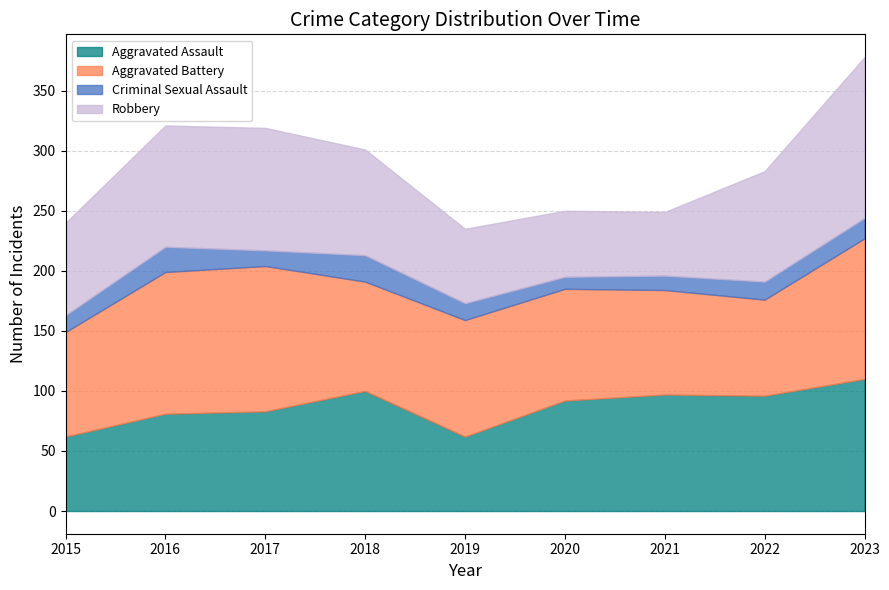

Between 2016 and 2018, which series saw the biggest shift?

Aggravated Battery